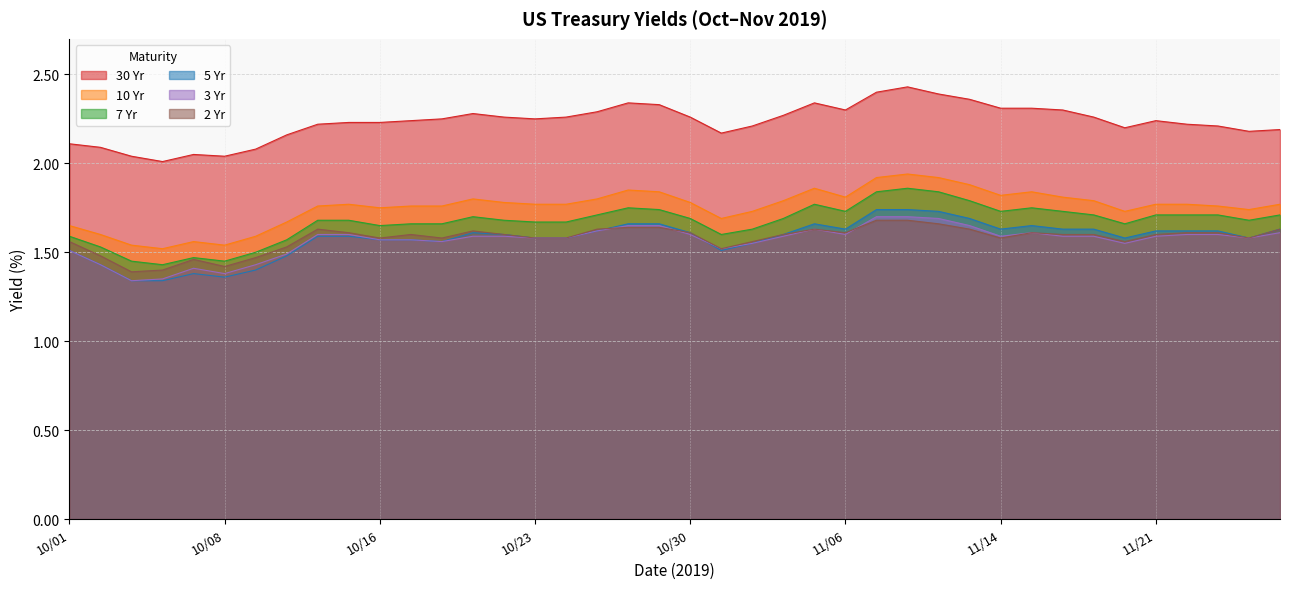

Reading left to right, transcribe all the data shown in this chart.

30 Yr: 10/01=2.1	10/02=2.1	10/03=2.0	10/04=2.0	10/07=2.0	10/08=2.0	10/09=2.1	10/10=2.2	10/11=2.2	10/15=2.2	10/16=2.2	10/17=2.2	10/18=2.2	10/21=2.3	10/22=2.3	10/23=2.2	10/24=2.3	10/25=2.3	10/28=2.3	10/29=2.3	10/30=2.3	10/31=2.2	11/01=2.2	11/04=2.3	11/05=2.3	11/06=2.3	11/07=2.4	11/08=2.4	11/12=2.4	11/13=2.4	11/14=2.3	11/15=2.3	11/18=2.3	11/19=2.3	11/20=2.2	11/21=2.2	11/22=2.2	11/25=2.2	11/26=2.2	11/27=2.2
10 Yr: 10/01=1.6	10/02=1.6	10/03=1.5	10/04=1.5	10/07=1.6	10/08=1.5	10/09=1.6	10/10=1.7	10/11=1.8	10/15=1.8	10/16=1.8	10/17=1.8	10/18=1.8	10/21=1.8	10/22=1.8	10/23=1.8	10/24=1.8	10/25=1.8	10/28=1.9	10/29=1.8	10/30=1.8	10/31=1.7	11/01=1.7	11/04=1.8	11/05=1.9	11/06=1.8	11/07=1.9	11/08=1.9	11/12=1.9	11/13=1.9	11/14=1.8	11/15=1.8	11/18=1.8	11/19=1.8	11/20=1.7	11/21=1.8	11/22=1.8	11/25=1.8	11/26=1.7	11/27=1.8
7 Yr: 10/01=1.6	10/02=1.5	10/03=1.4	10/04=1.4	10/07=1.5	10/08=1.4	10/09=1.5	10/10=1.6	10/11=1.7	10/15=1.7	10/16=1.6	10/17=1.7	10/18=1.7	10/21=1.7	10/22=1.7	10/23=1.7	10/24=1.7	10/25=1.7	10/28=1.8	10/29=1.7	10/30=1.7	10/31=1.6	11/01=1.6	11/04=1.7	11/05=1.8	11/06=1.7	11/07=1.8	11/08=1.9	11/12=1.8	11/13=1.8	11/14=1.7	11/15=1.8	11/18=1.7	11/19=1.7	11/20=1.7	11/21=1.7	11/22=1.7	11/25=1.7	11/26=1.7	11/27=1.7
5 Yr: 10/01=1.5	10/02=1.4	10/03=1.3	10/04=1.3	10/07=1.4	10/08=1.4	10/09=1.4	10/10=1.5	10/11=1.6	10/15=1.6	10/16=1.6	10/17=1.6	10/18=1.6	10/21=1.6	10/22=1.6	10/23=1.6	10/24=1.6	10/25=1.6	10/28=1.7	10/29=1.7	10/30=1.6	10/31=1.5	11/01=1.6	11/04=1.6	11/05=1.7	11/06=1.6	11/07=1.7	11/08=1.7	11/12=1.7	11/13=1.7	11/14=1.6	11/15=1.6	11/18=1.6	11/19=1.6	11/20=1.6	11/21=1.6	11/22=1.6	11/25=1.6	11/26=1.6	11/27=1.6
3 Yr: 10/01=1.5	10/02=1.4	10/03=1.3	10/04=1.4	10/07=1.4	10/08=1.4	10/09=1.4	10/10=1.5	10/11=1.6	10/15=1.6	10/16=1.6	10/17=1.6	10/18=1.6	10/21=1.6	10/22=1.6	10/23=1.6	10/24=1.6	10/25=1.6	10/28=1.6	10/29=1.6	10/30=1.6	10/31=1.5	11/01=1.6	11/04=1.6	11/05=1.6	11/06=1.6	11/07=1.7	11/08=1.7	11/12=1.7	11/13=1.6	11/14=1.6	11/15=1.6	11/18=1.6	11/19=1.6	11/20=1.6	11/21=1.6	11/22=1.6	11/25=1.6	11/26=1.6	11/27=1.6
2 Yr: 10/01=1.6	10/02=1.5	10/03=1.4	10/04=1.4	10/07=1.5	10/08=1.4	10/09=1.5	10/10=1.5	10/11=1.6	10/15=1.6	10/16=1.6	10/17=1.6	10/18=1.6	10/21=1.6	10/22=1.6	10/23=1.6	10/24=1.6	10/25=1.6	10/28=1.6	10/29=1.6	10/30=1.6	10/31=1.5	11/01=1.6	11/04=1.6	11/05=1.6	11/06=1.6	11/07=1.7	11/08=1.7	11/12=1.7	11/13=1.6	11/14=1.6	11/15=1.6	11/18=1.6	11/19=1.6	11/20=1.6	11/21=1.6	11/22=1.6	11/25=1.6	11/26=1.6	11/27=1.6